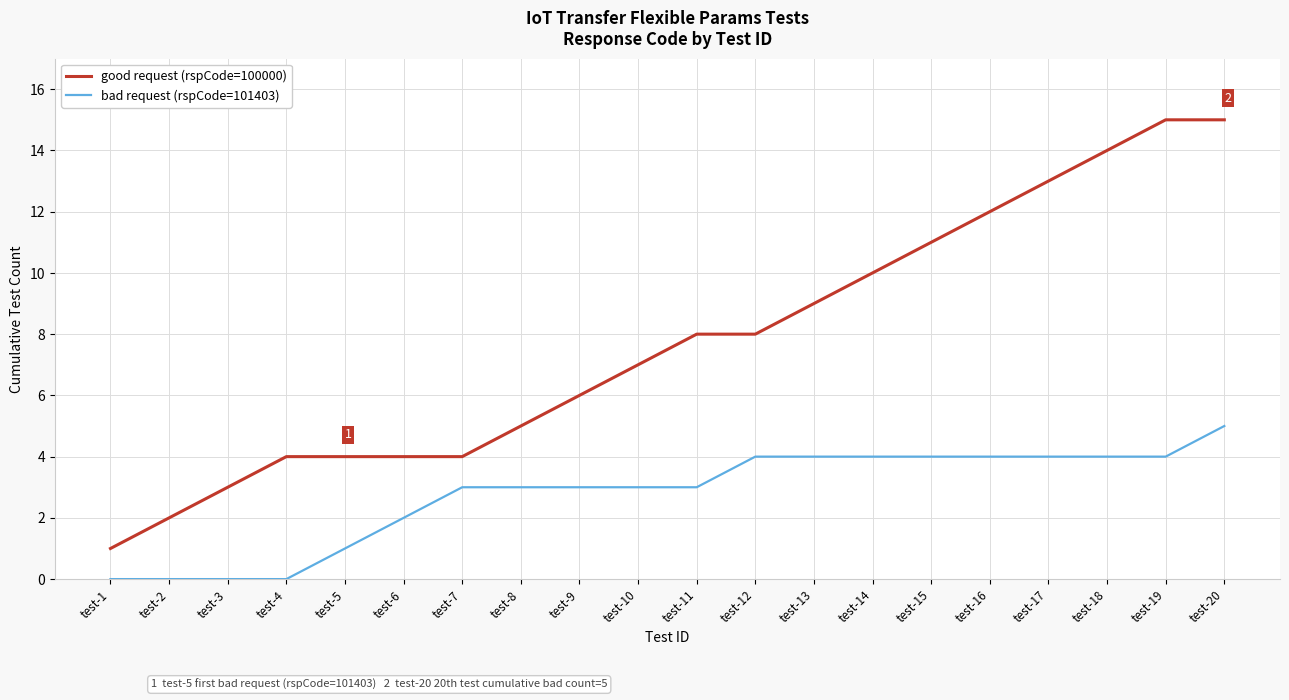

What is the spread (max minus min) of values at test-14?

6